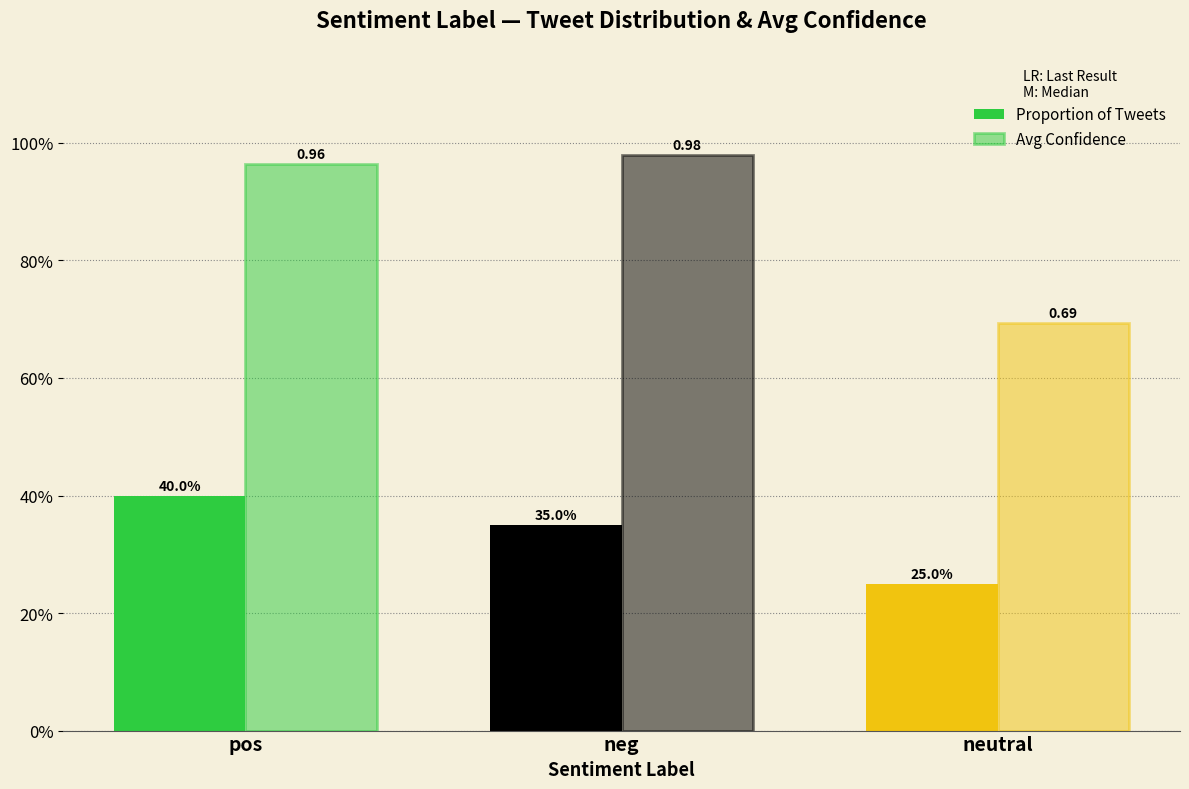

At which category does the chart reach its minimum across all series?

neutral